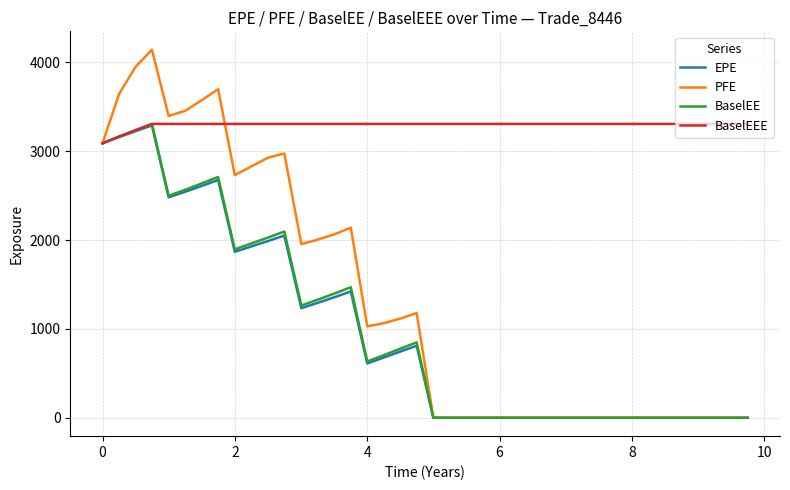

At how many categories does at least one series exceed 1810?

40